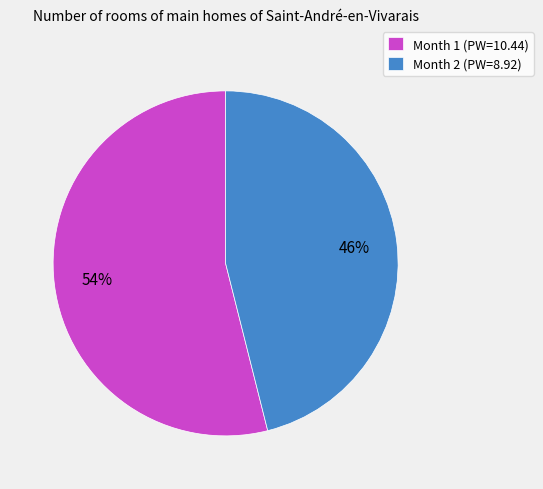

What percentage is the Month 1 (PW=10.44) slice, to the nearest percent?

54%